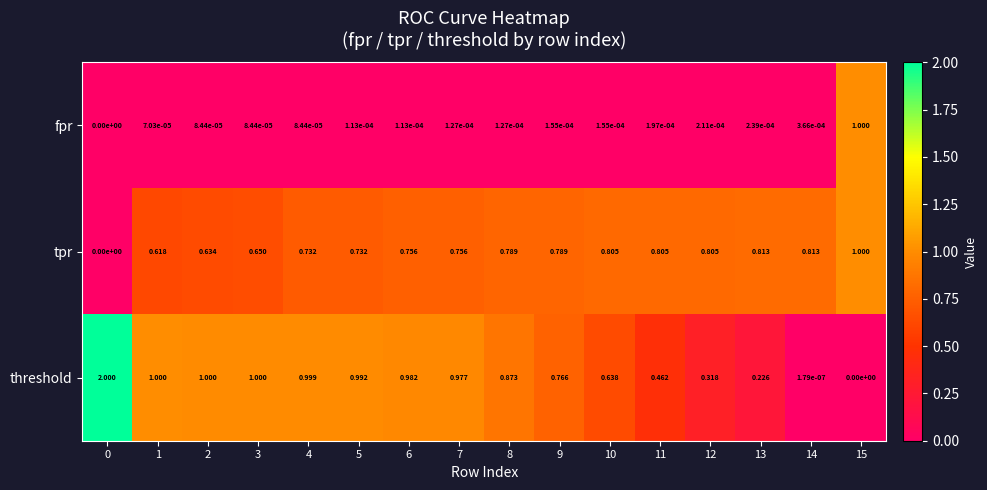

What is the total value across all series at 6?

1.7